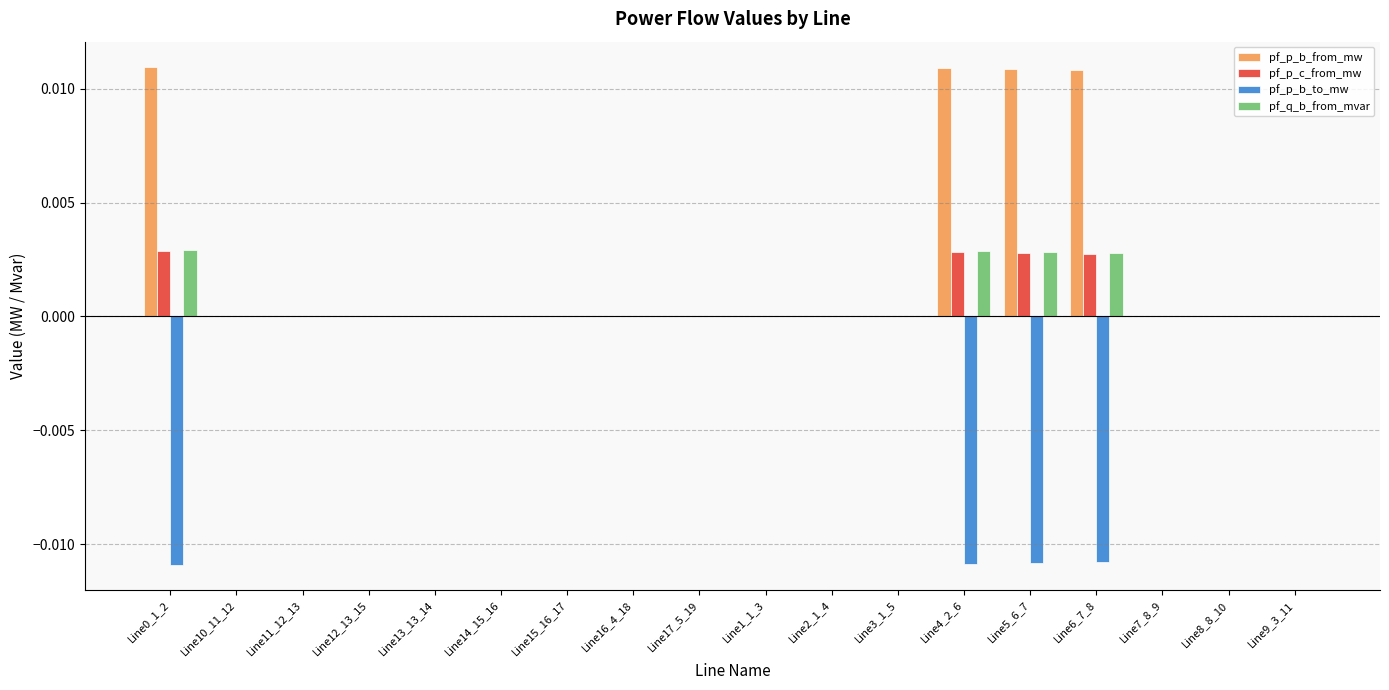

True or false: pf_p_b_from_mw has a value of 0.0 at Line3_1_5.

True